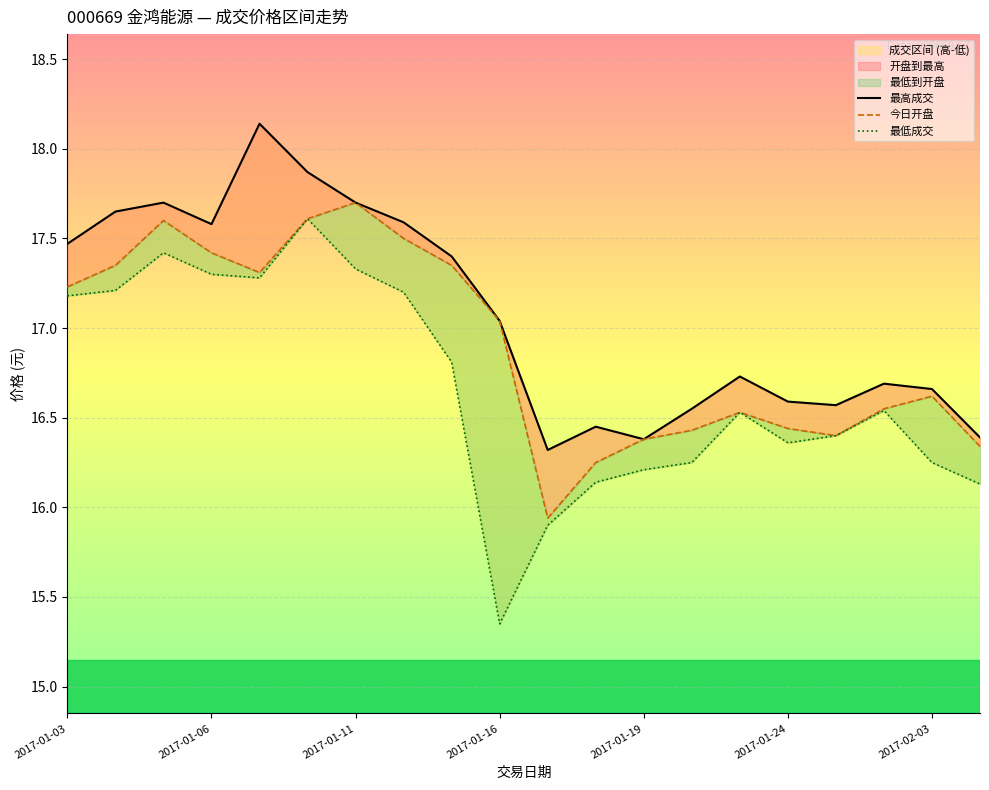

True or false: 今日开盘 and 最低成交 cross at least once.

False